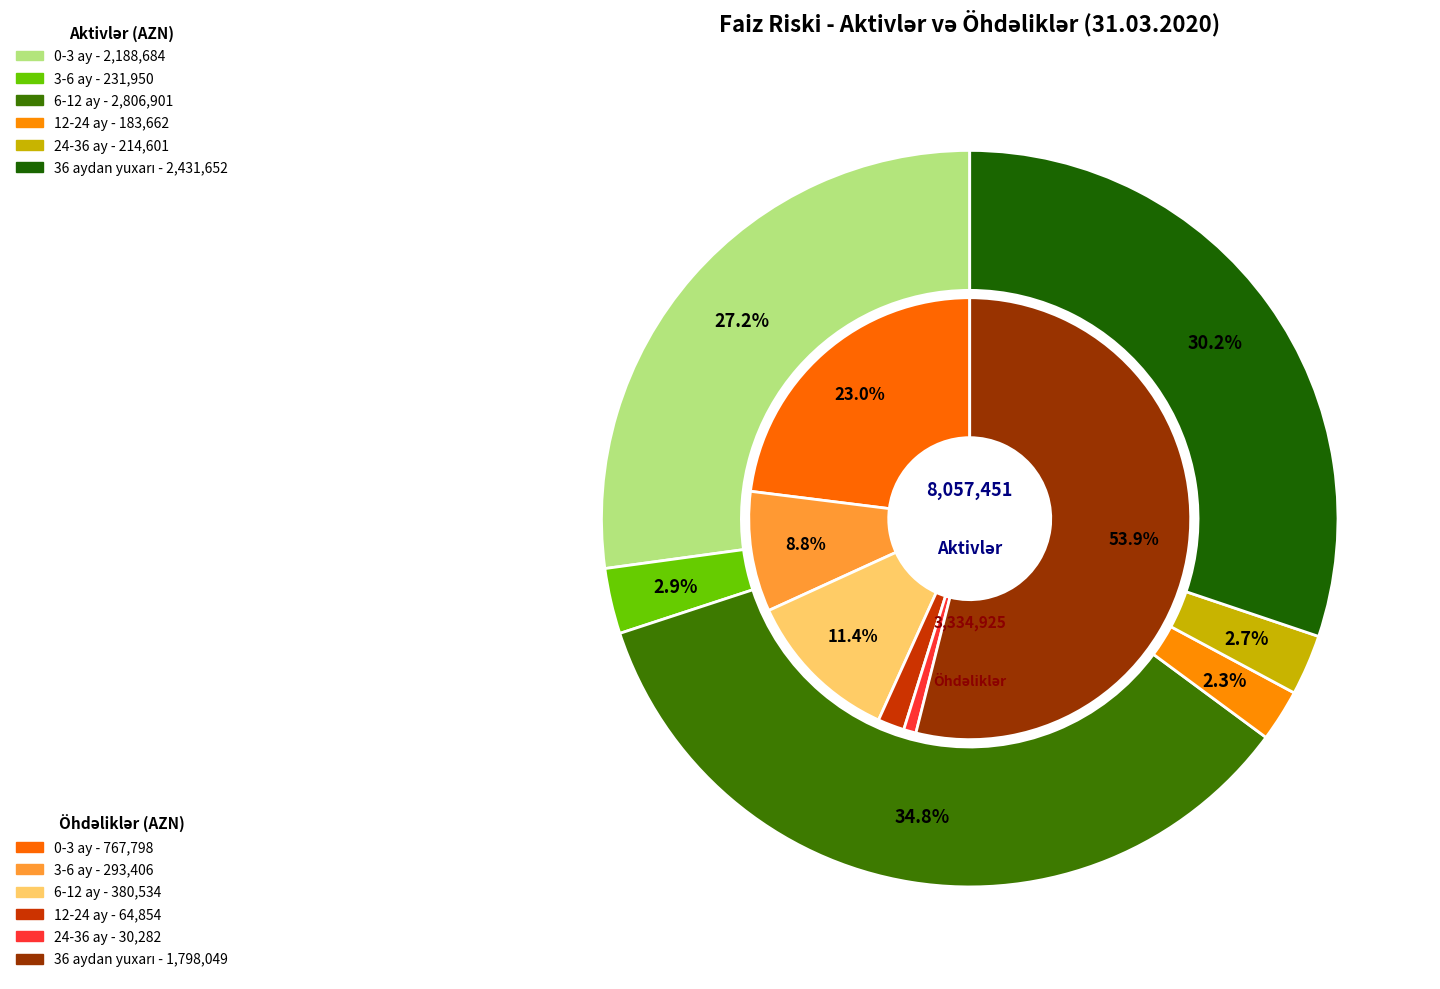

At 6-12 ay, list the series in order from largest to smallest.

Aktivlər, Öhdəliklər